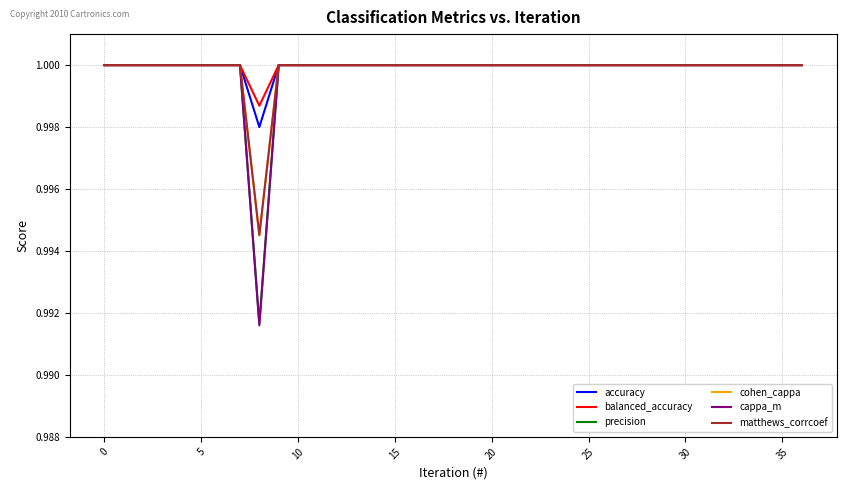

At how many categories does at least one series exceed 0?

37